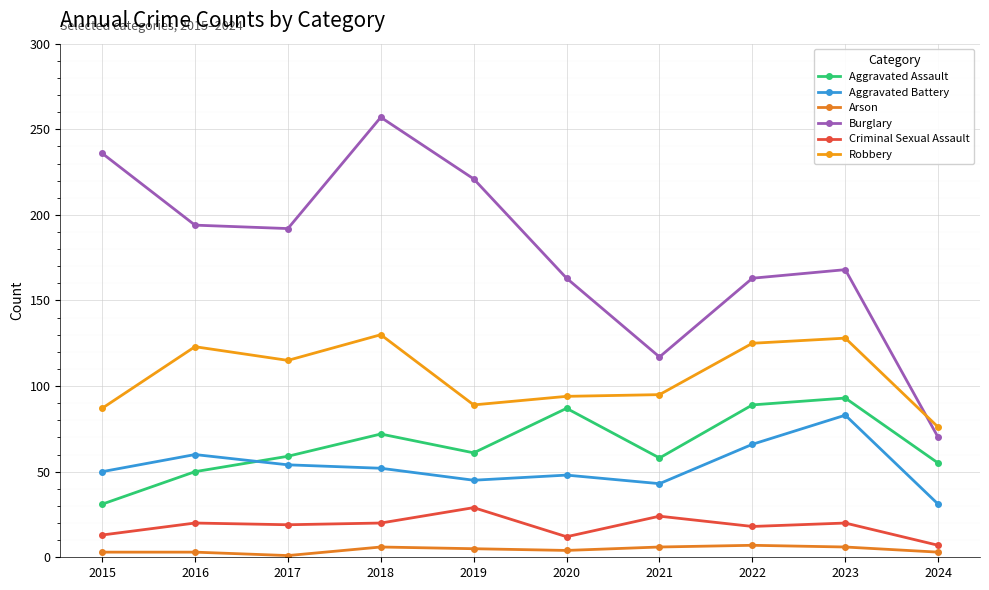

The Criminal Sexual Assault series shows 19 at 2015. True or false?

False